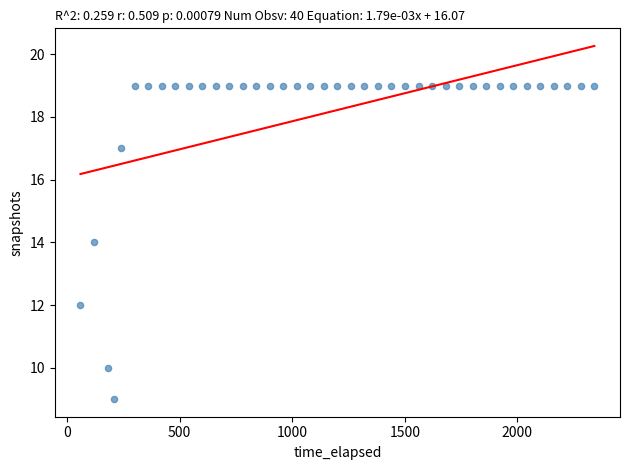

What is the range of Y values (max minus min)?

10